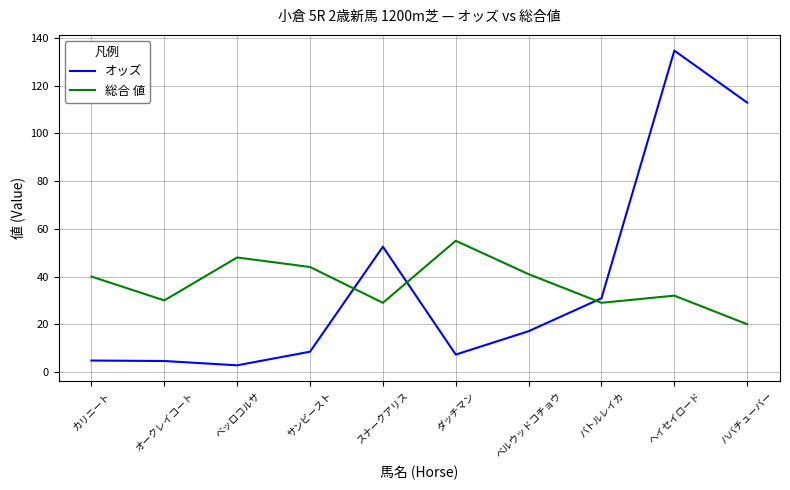

Which series ends up on top after the final intersection of 総合 値 and オッズ?

オッズ